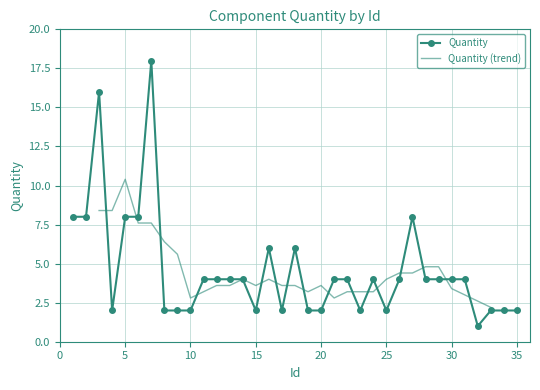

The value at 11 is 7. True or false?

False